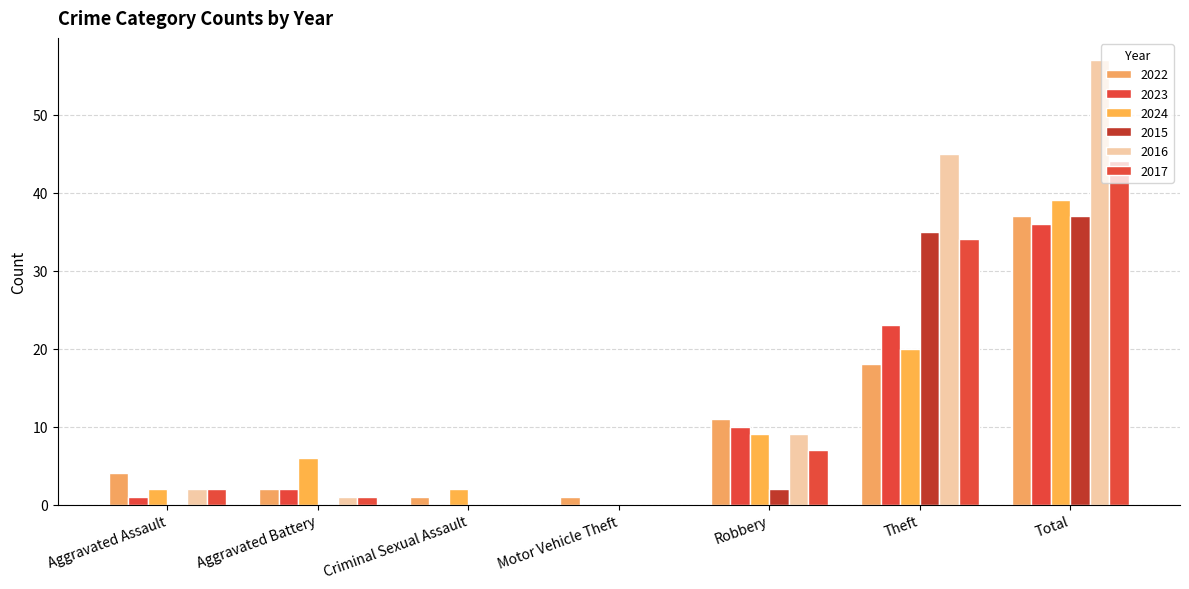

Between Motor Vehicle Theft and Theft, which is larger?

Theft